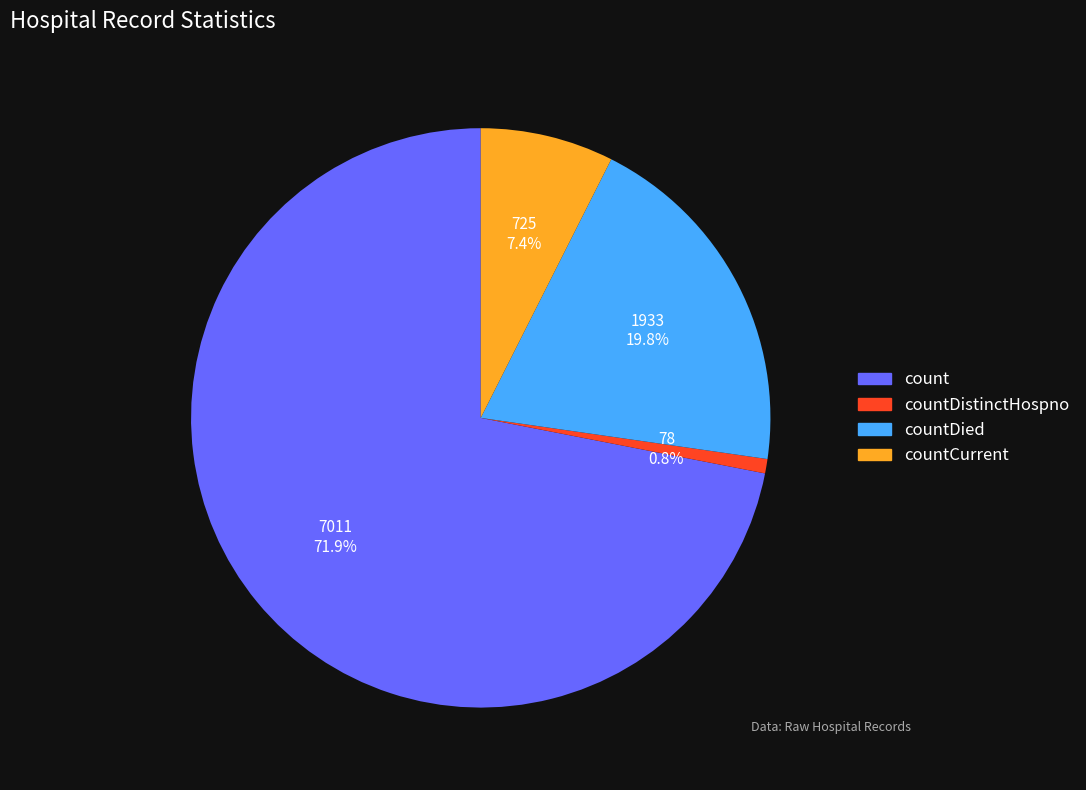

Is it true that count is 72% of the pie?

True